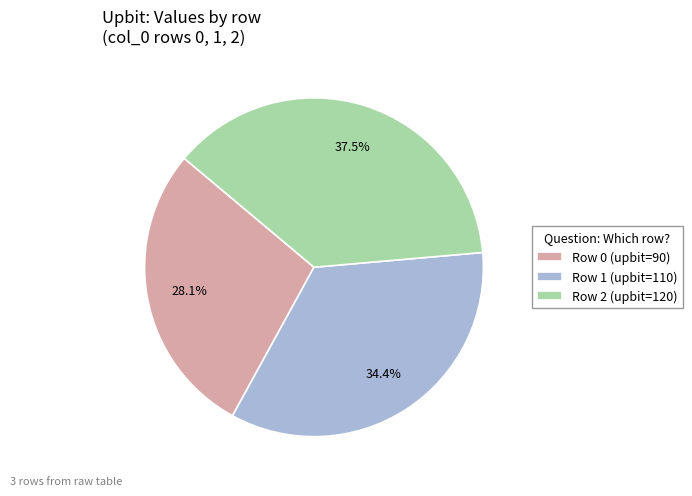

To the nearest percent, what is the difference between the largest and smallest slice percentages?

9%